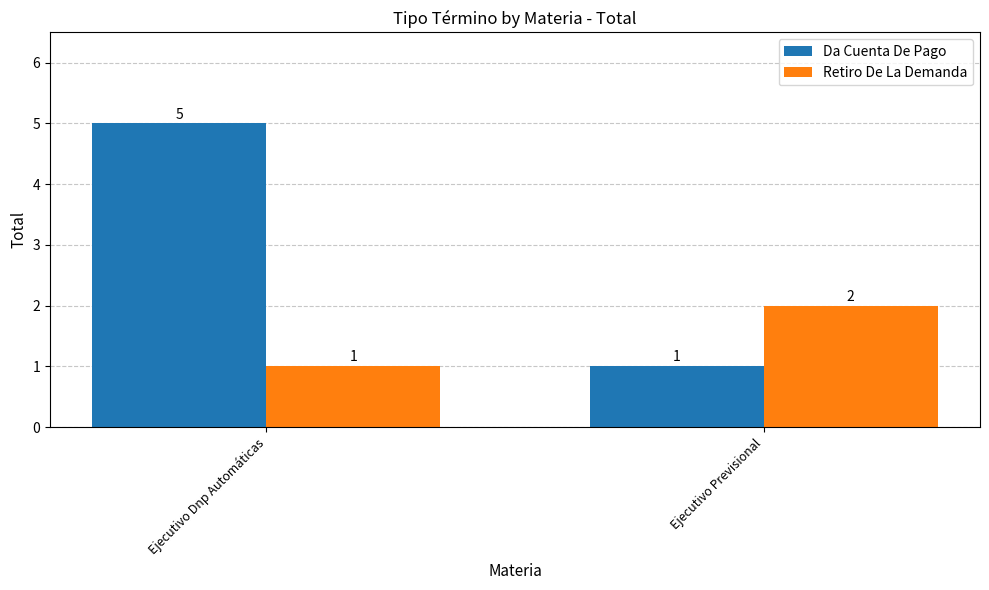

Rank the series by their average value, from highest to lowest.

Da Cuenta De Pago, Retiro De La Demanda